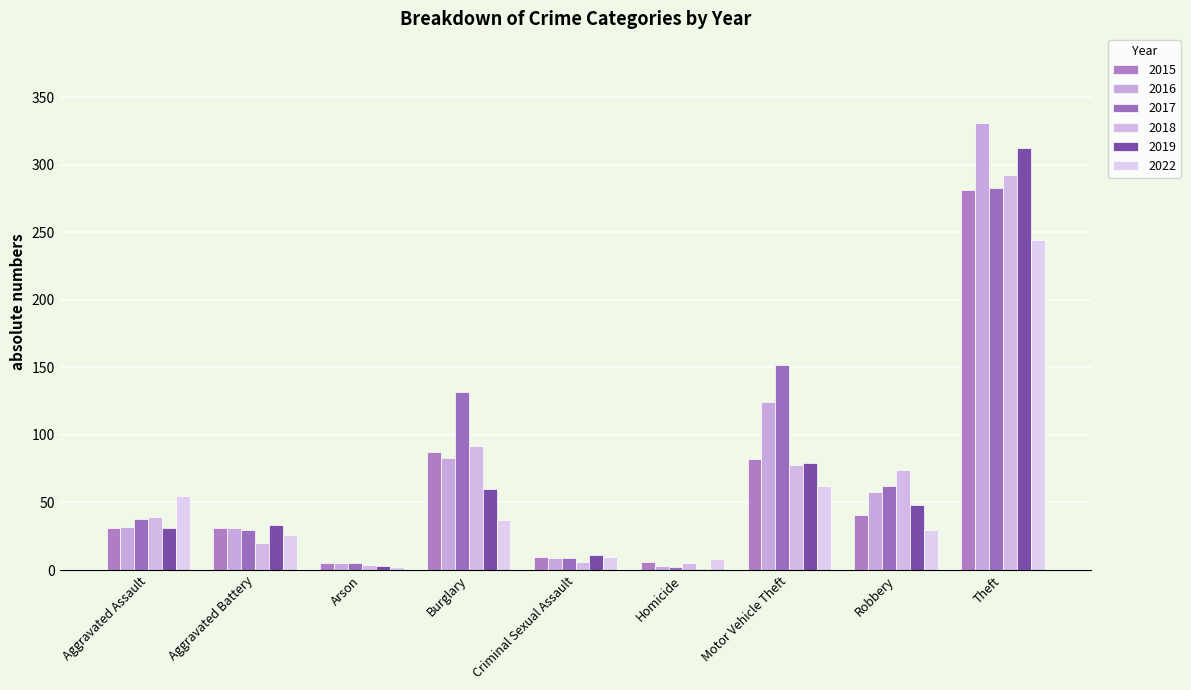

Rank the series at Aggravated Assault from highest to lowest value.

2022, 2018, 2017, 2016, 2015, 2019